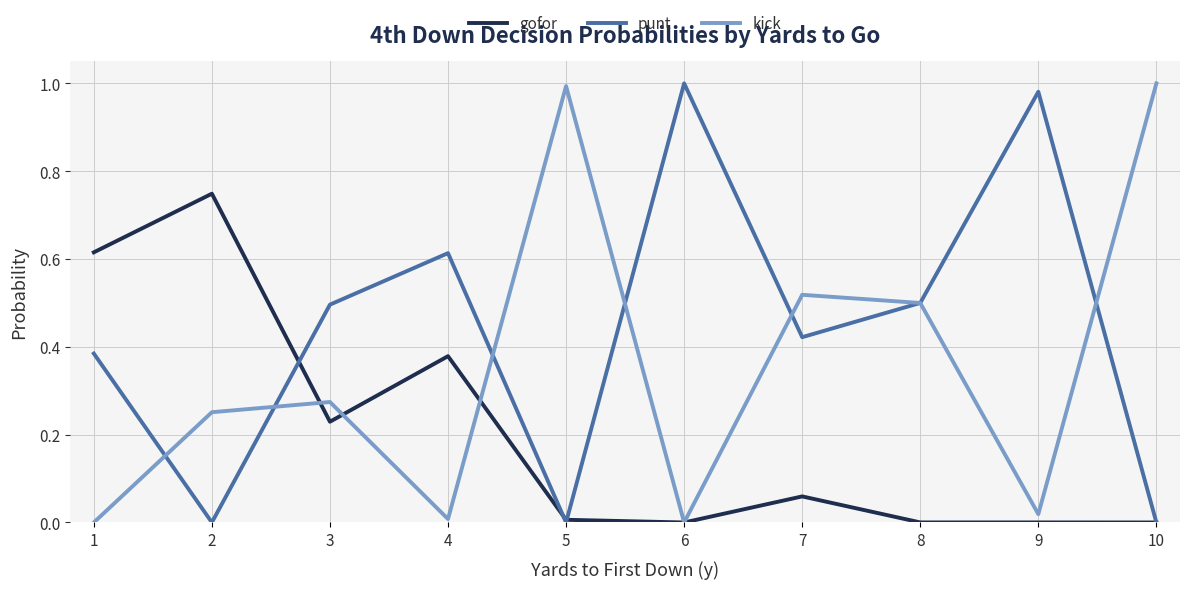

Is this an area chart (filled region under the line)?

No